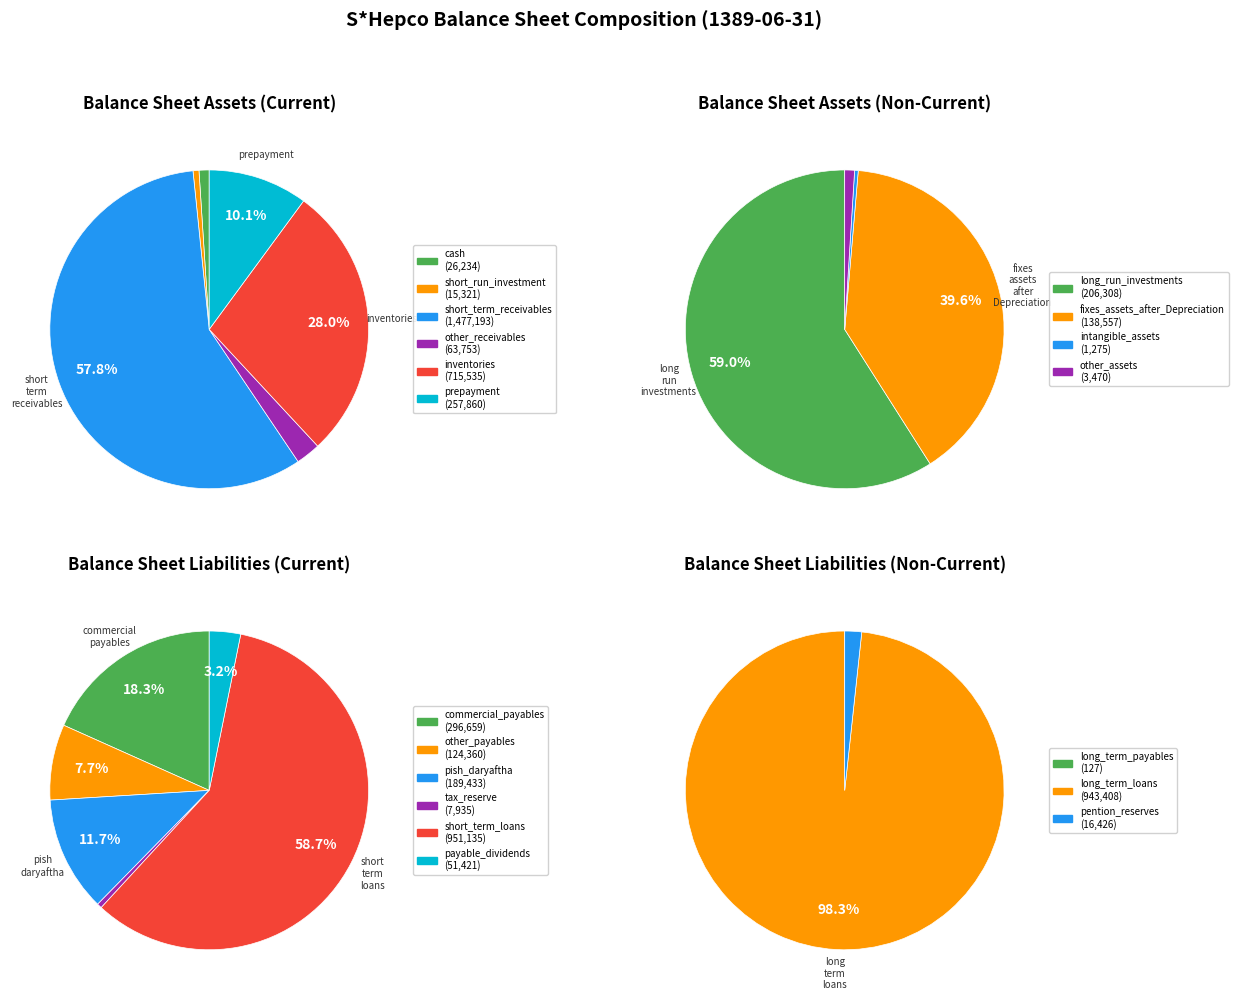

Which has a higher value, cash or short_term_receivables?

short_term_receivables